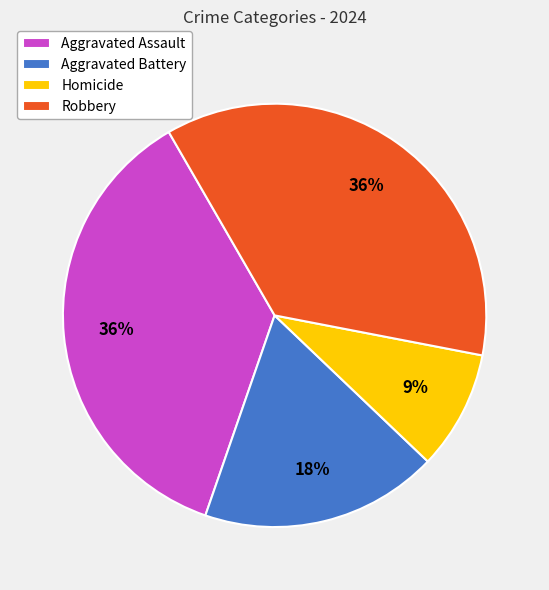

Is it true that Aggravated Battery is 5% of the pie?

False